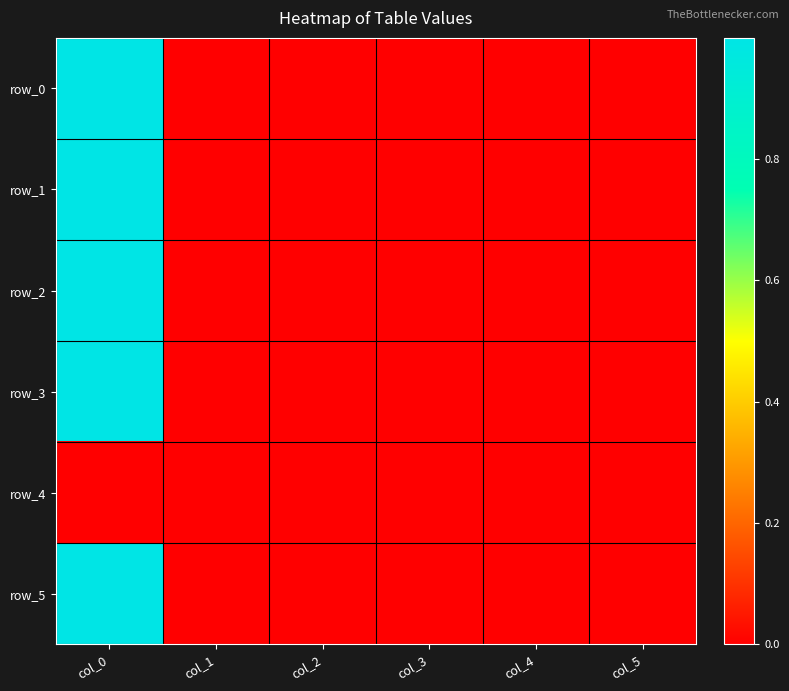

What is the maximum value for row_2?

1.0